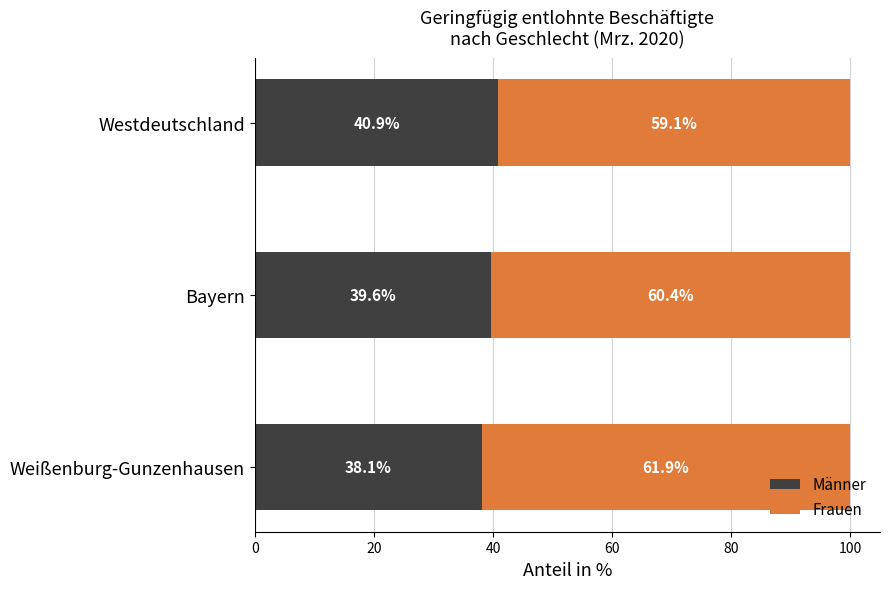

What is the total value across all series at Westdeutschland?

100.0